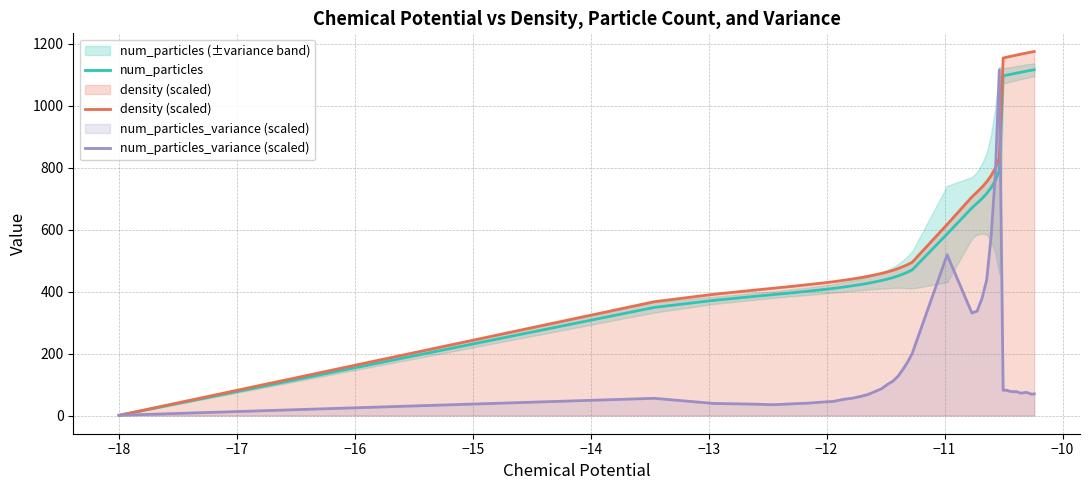

How many data points in num_particles_variance (scaled) are less than 77?

20